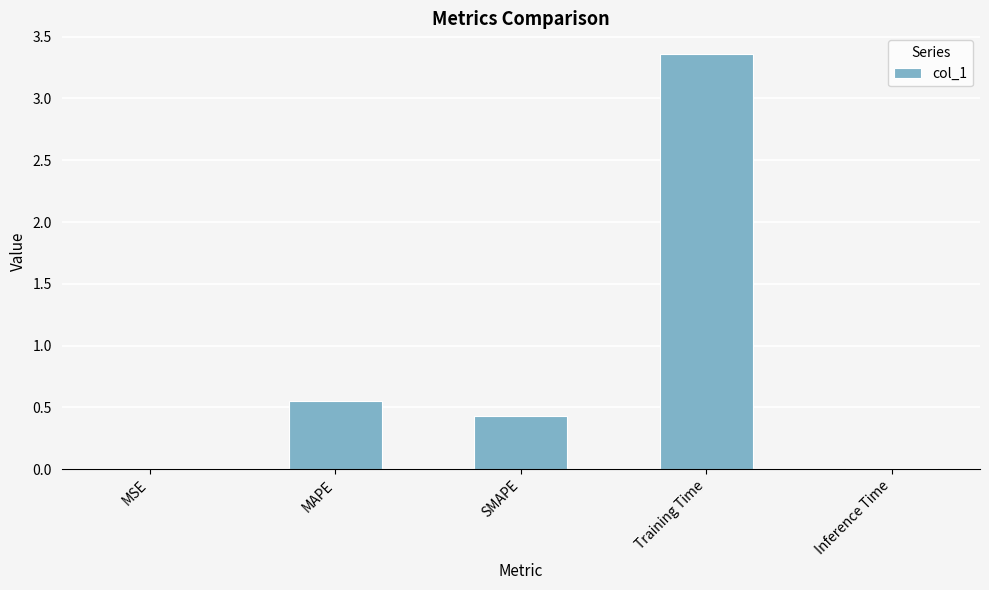

Is it true that the value at MSE is 0.0?

True